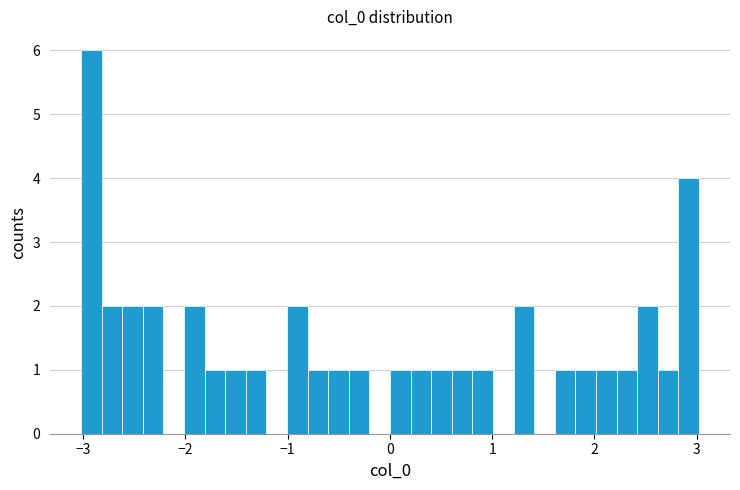

Around what value on the x-axis is the tallest bar? Give the approximate position of its centre, as read against the axis.

-2.9